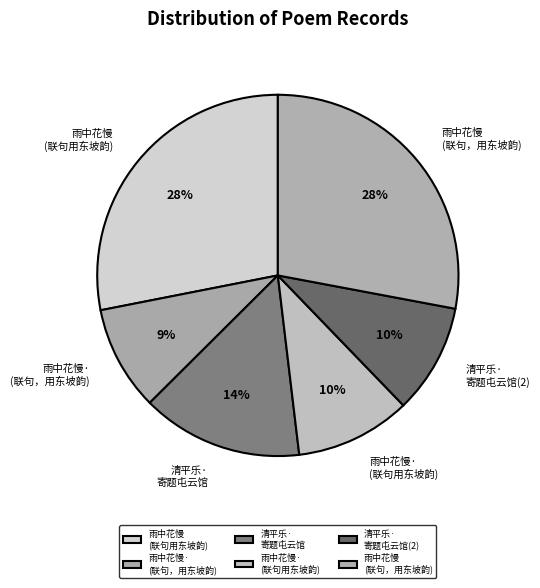

How many slices are in this pie chart?

6